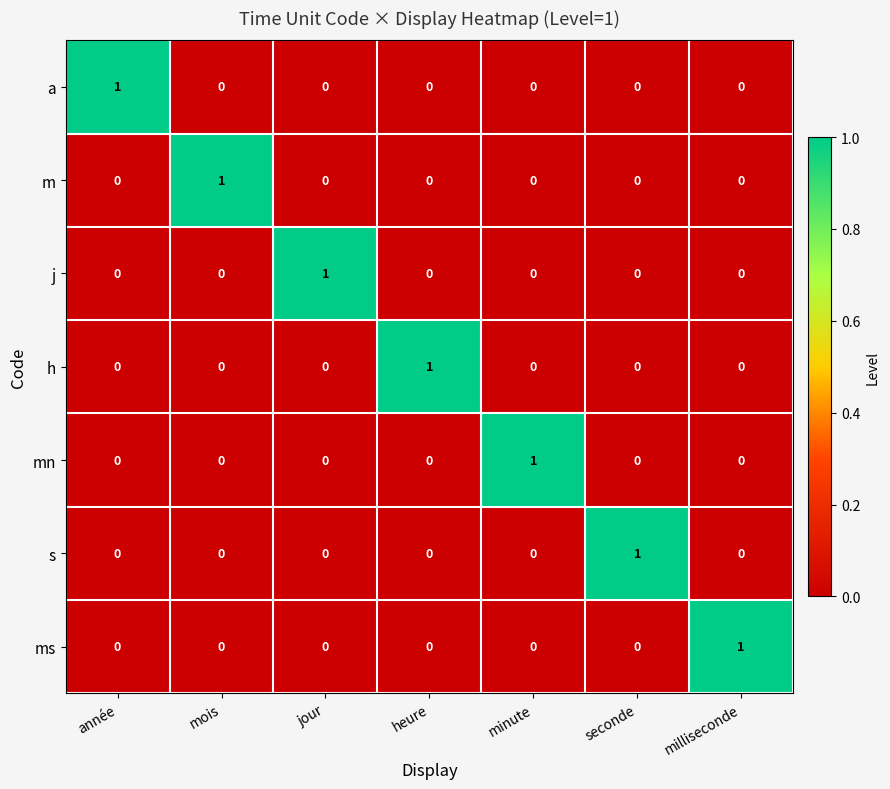

Which category has the highest value in the a series?

année